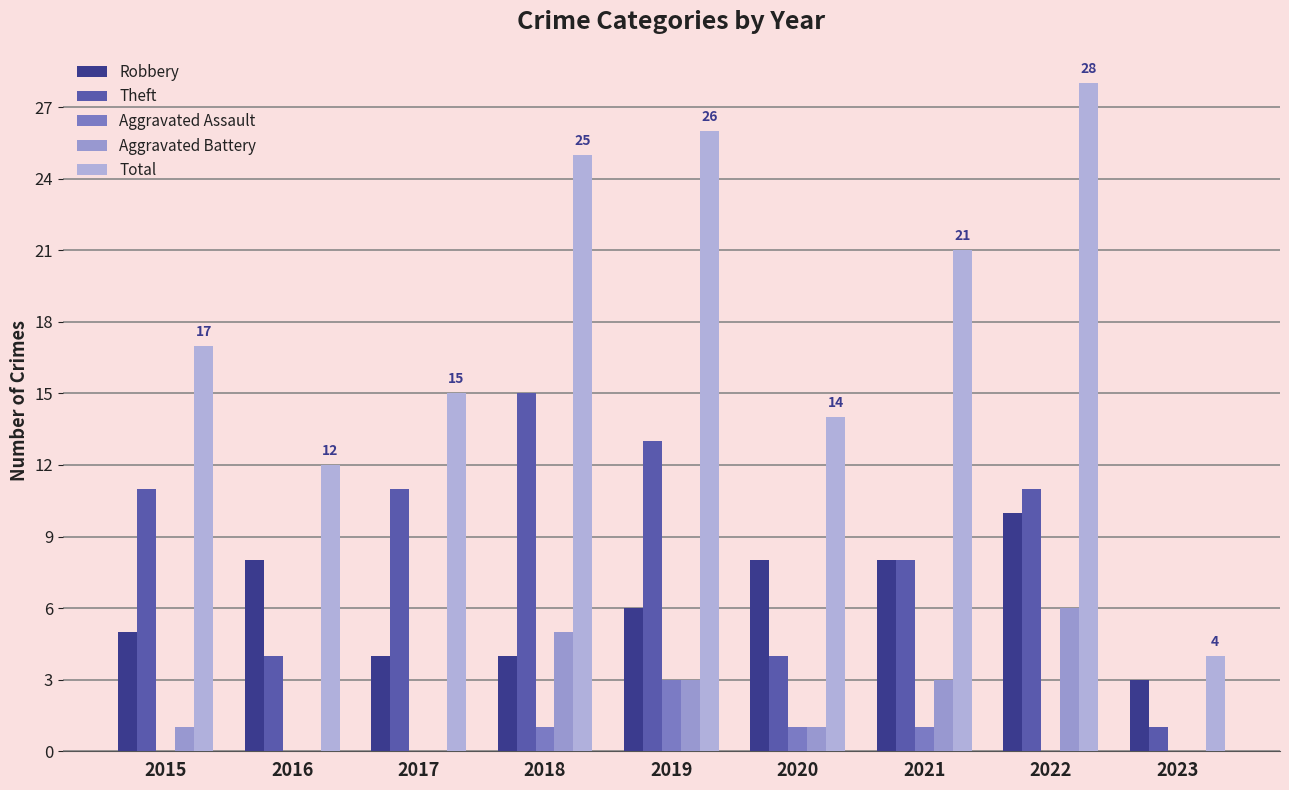

Are the bars horizontal?

No